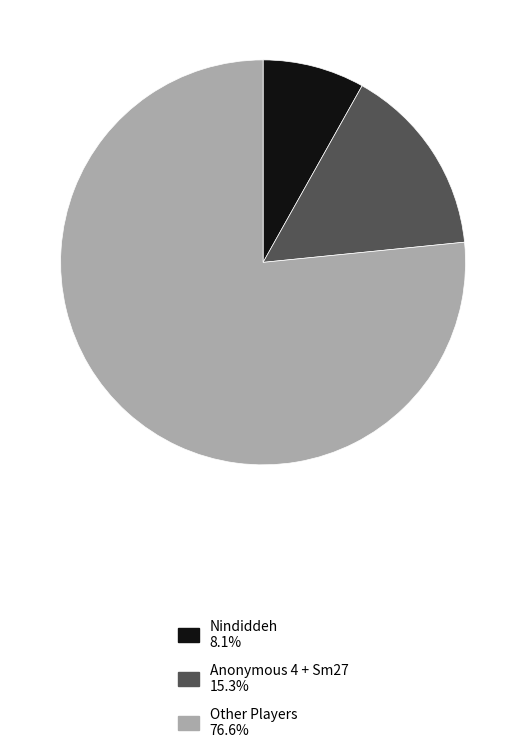

What is the ratio of the value at Nindiddeh 8.1% to the value at Anonymous 4 + Sm27 15.3%?

0.5